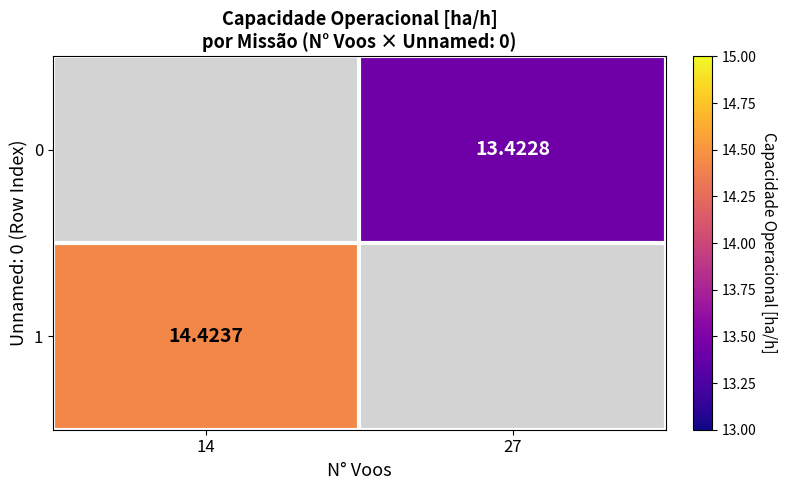

What is the maximum value shown in the chart?

14.4